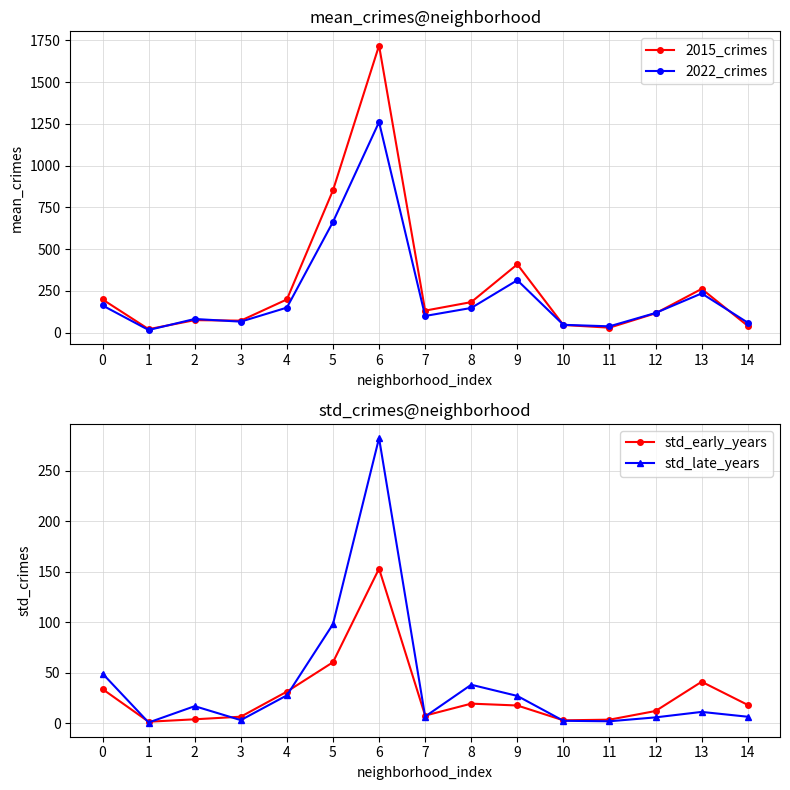

At how many categories does at least one series exceed 1574?

1